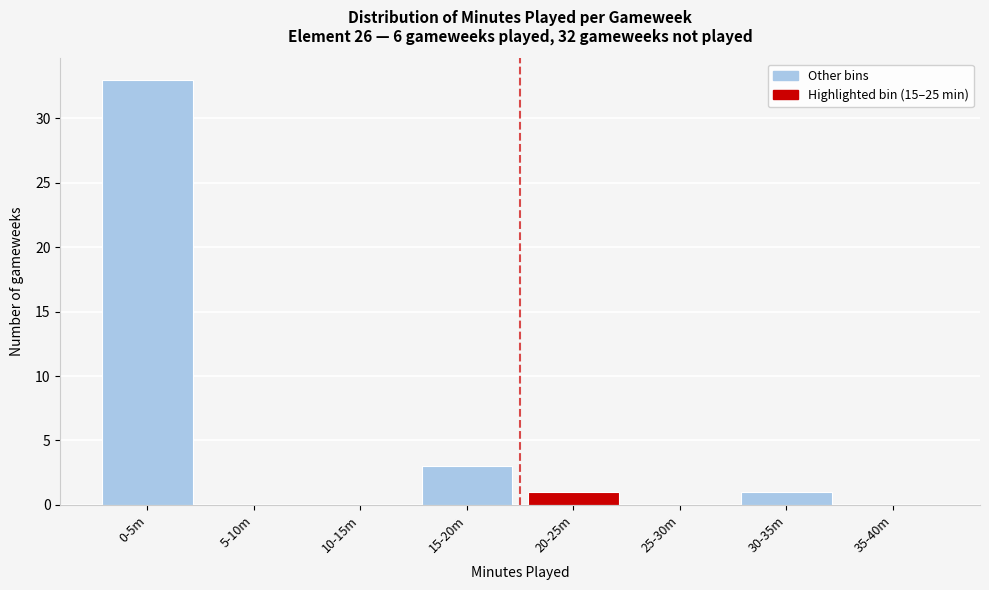

Reading right to left, what are all the values shown in this chart?

35-40m=0	30-35m=1	25-30m=0	20-25m=1	15-20m=3	10-15m=0	5-10m=0	0-5m=33